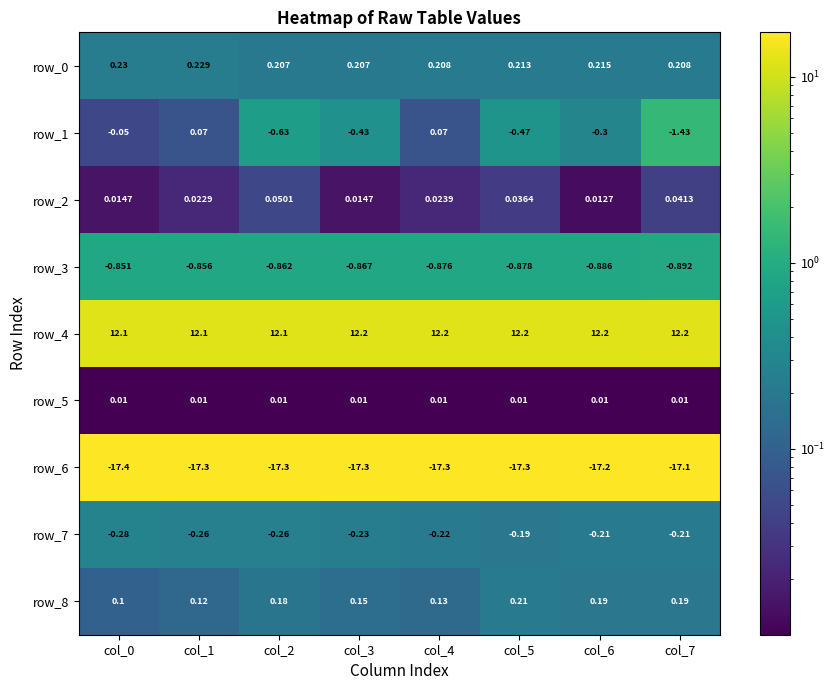

Is the value of row_4 at col_3 greater than the value of row_1 at col_0?

Yes